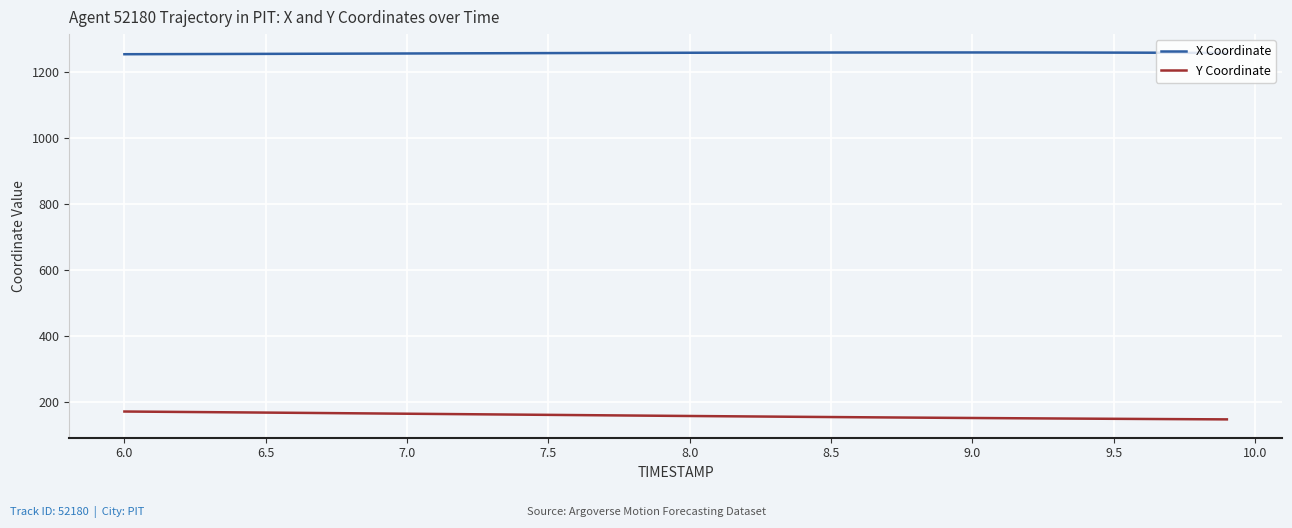

Does the chart display data point markers on the line(s)?

No